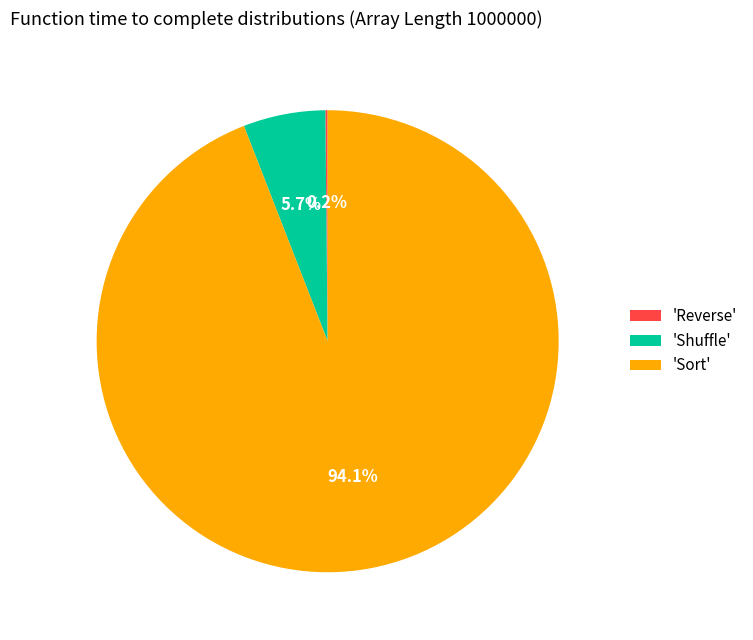

Which has a higher value, 'Shuffle' or 'Sort'?

'Sort'